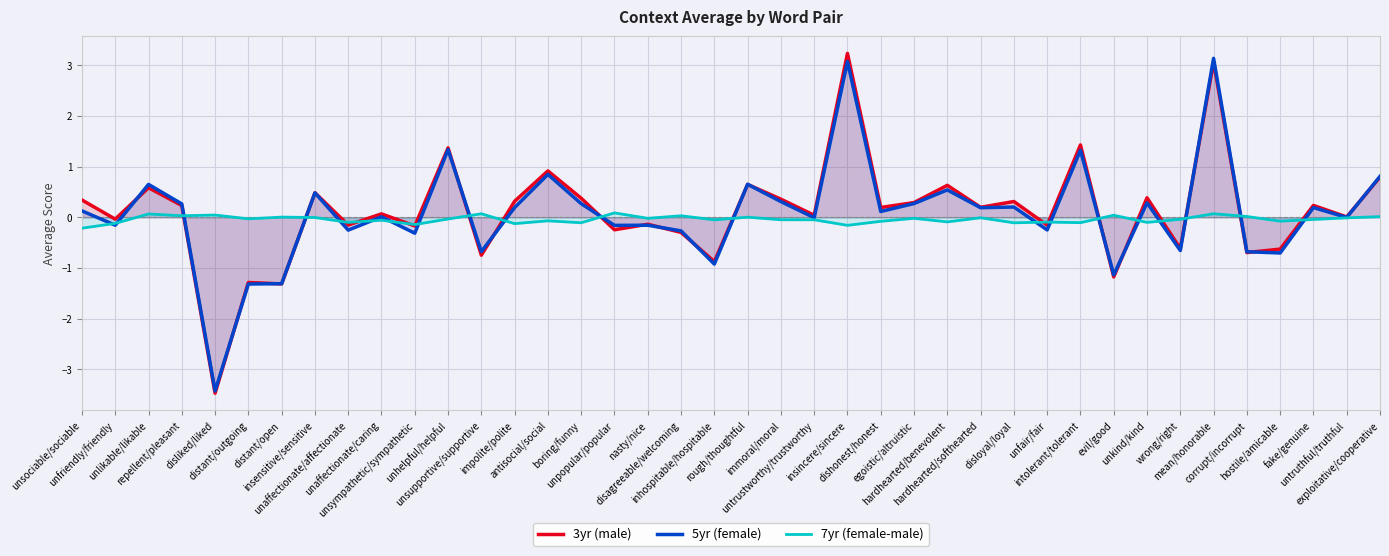

Count the number of categories in the chart.

40